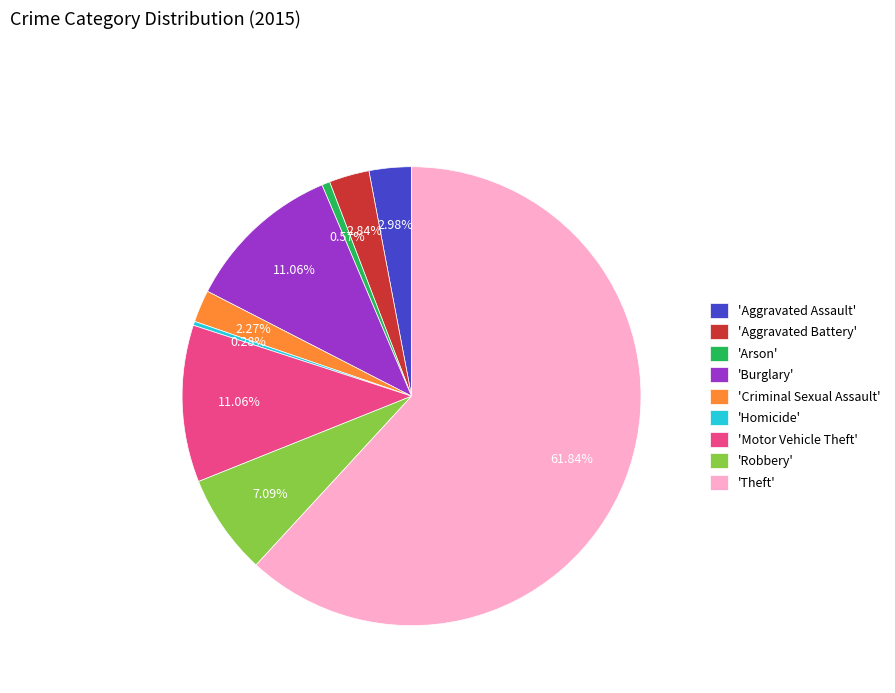

Which slice is the largest?

'Theft'